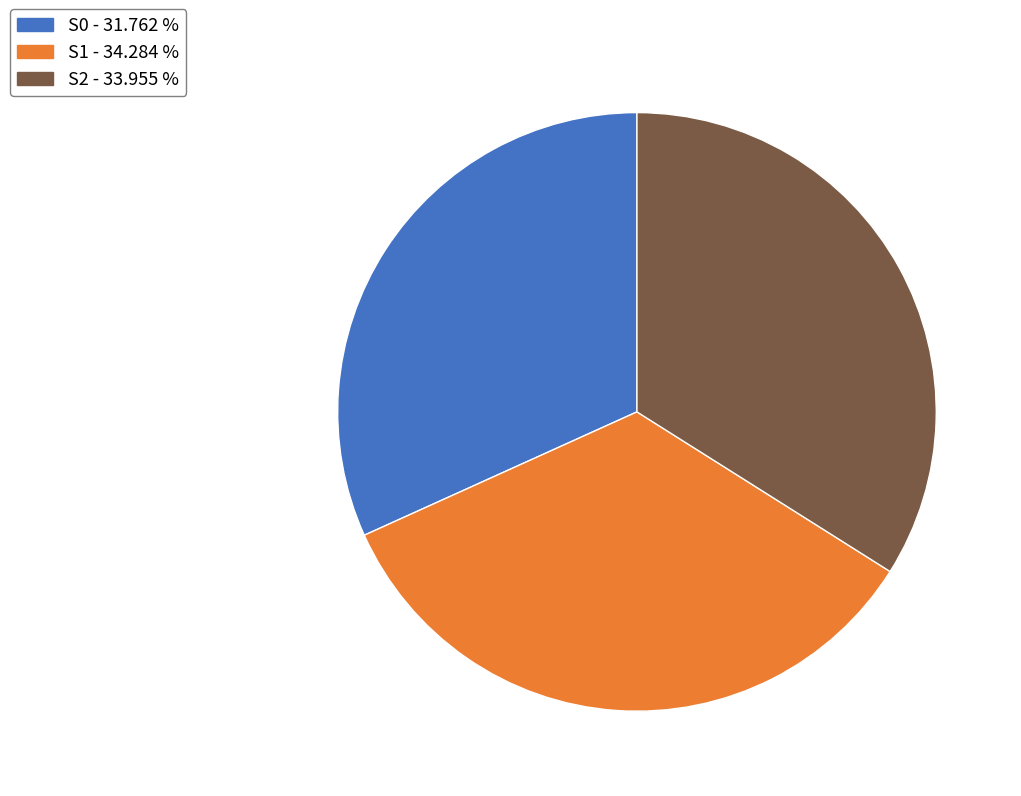

Count the number of slices in the pie.

3